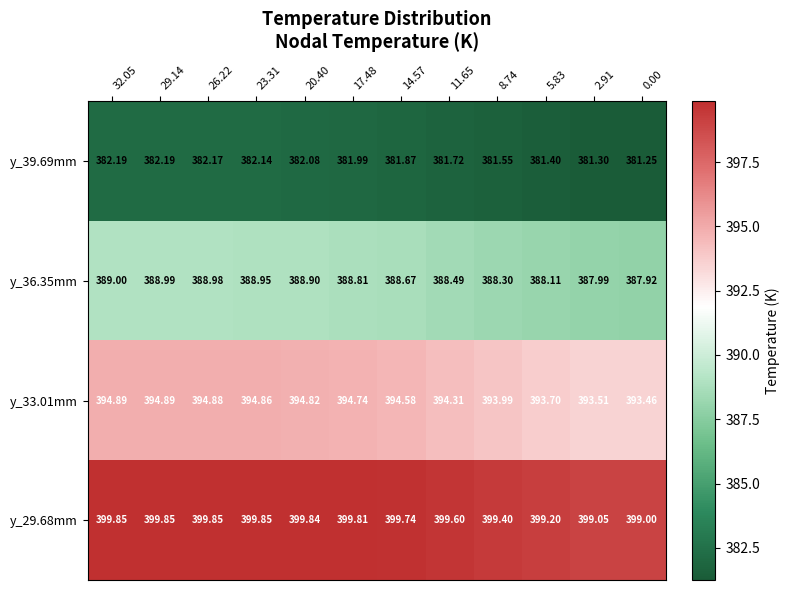

How many distinct data groups are displayed?

4